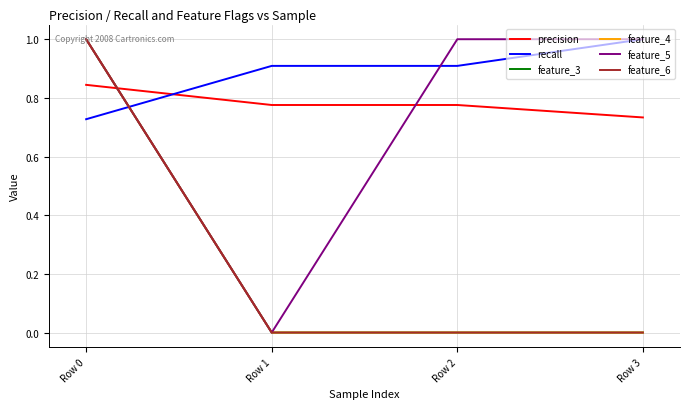

Read the recall value at Row 1.

0.9